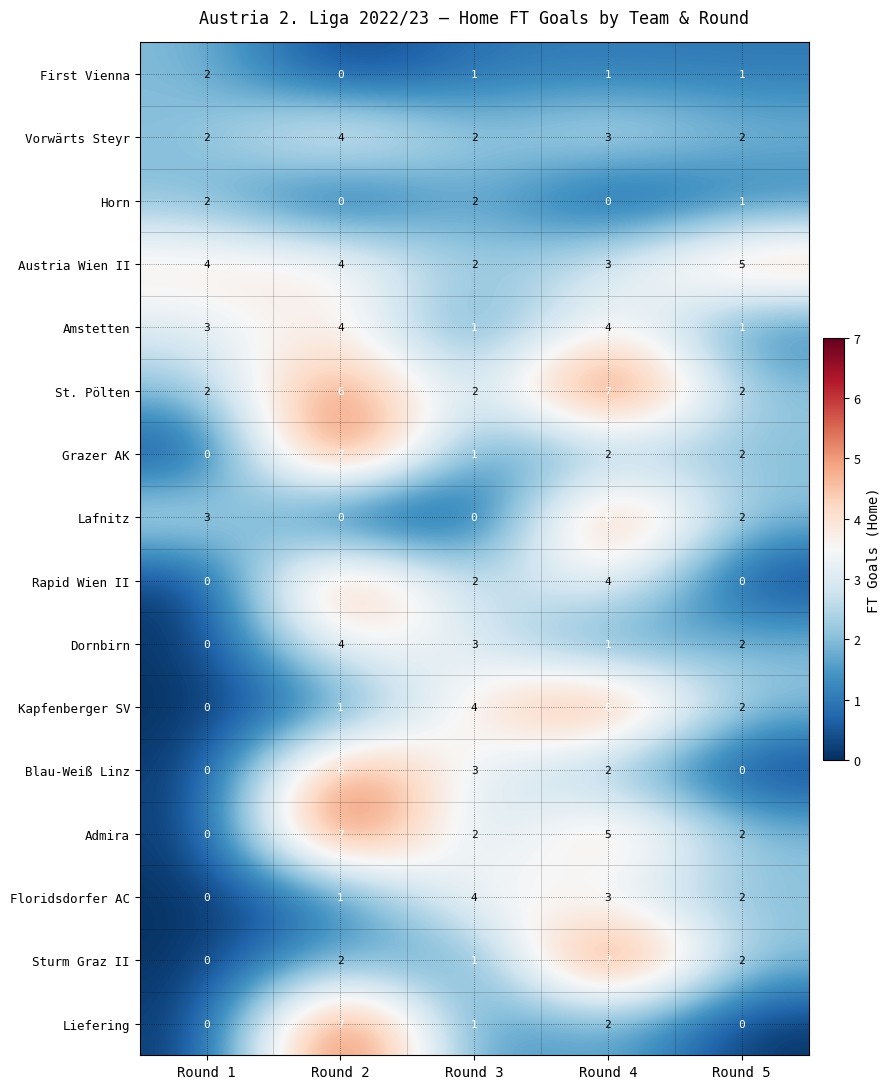

What is the spread (max minus min) of values at Round 4?

7